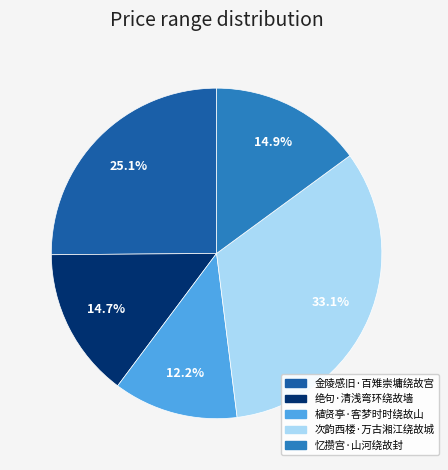

What percentage is the 金陵感旧·百雉崇墉绕故宫 slice, to the nearest percent?

25%